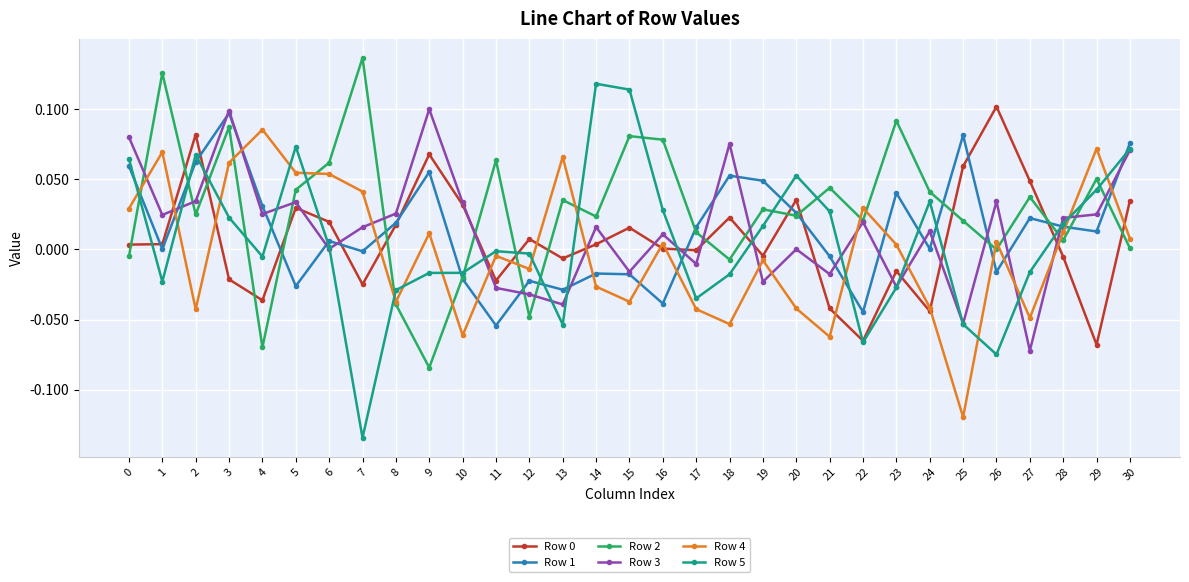

In Row 1, how many points are higher than both neighbors (excluding endpoints)?

9